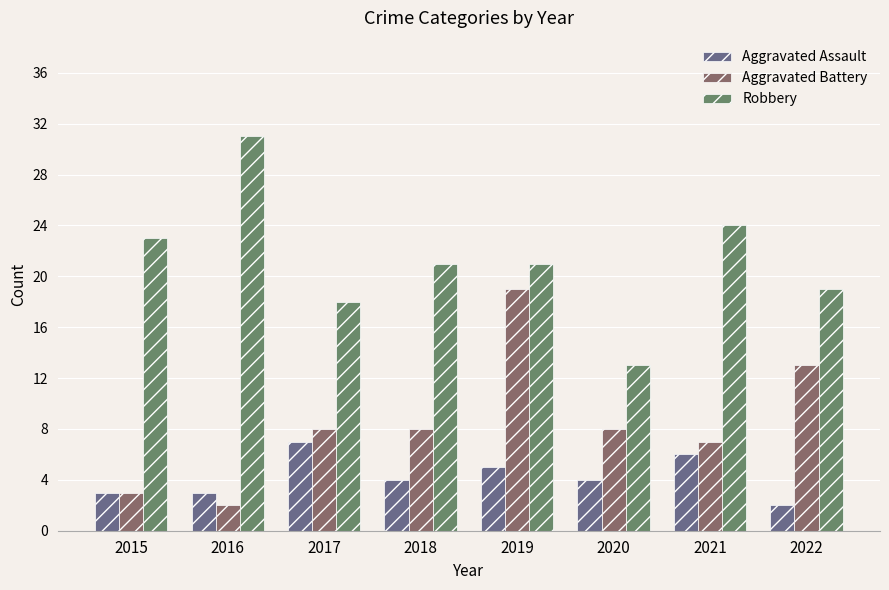

Rank the series by their maximum value, from highest to lowest.

Robbery, Aggravated Battery, Aggravated Assault